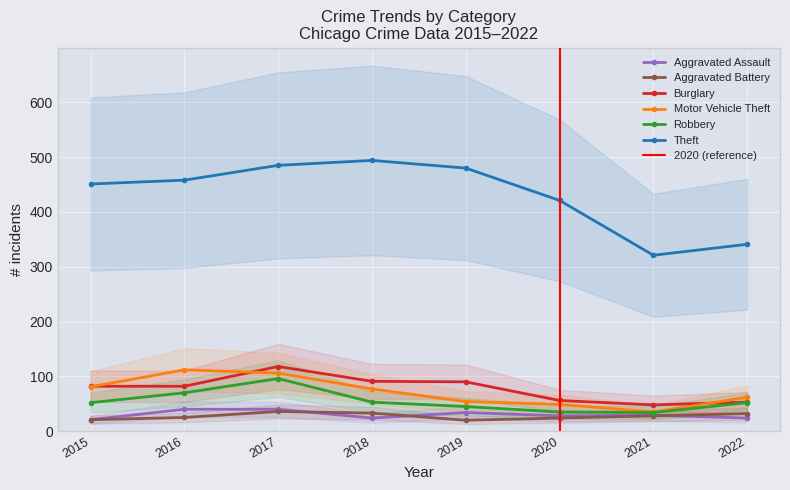

What is the difference between the Burglary values at 2022 and 2018?

38